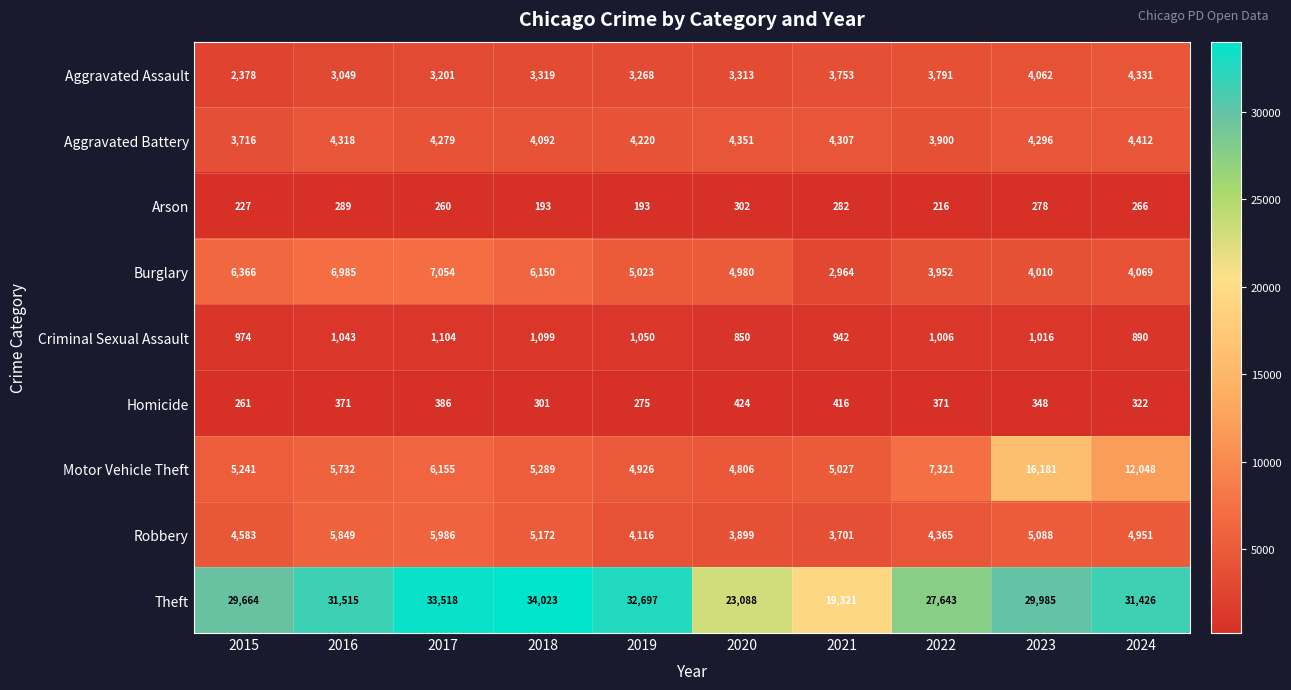

Which series has the largest range (max minus min)?

Theft